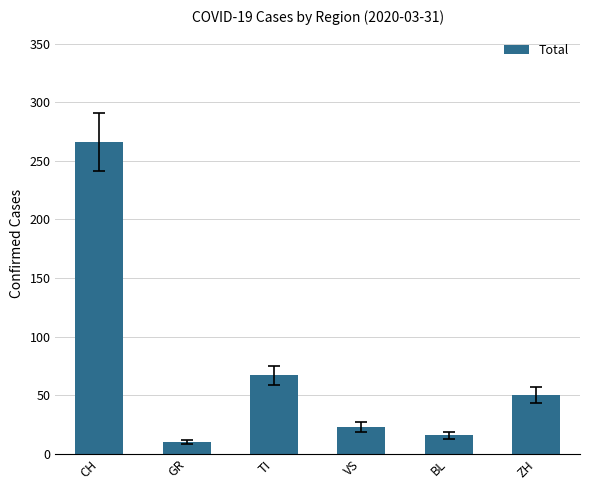

What is the label of the 2nd bar from the left?

GR